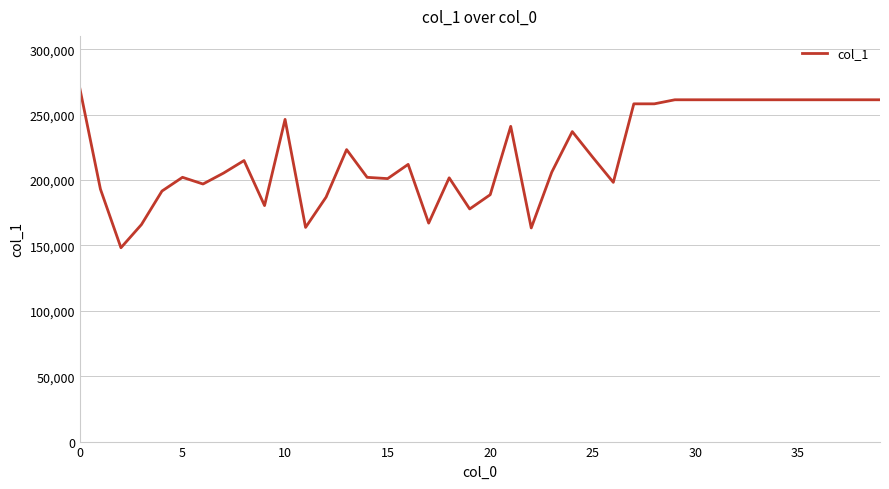

What is the average value?

219860